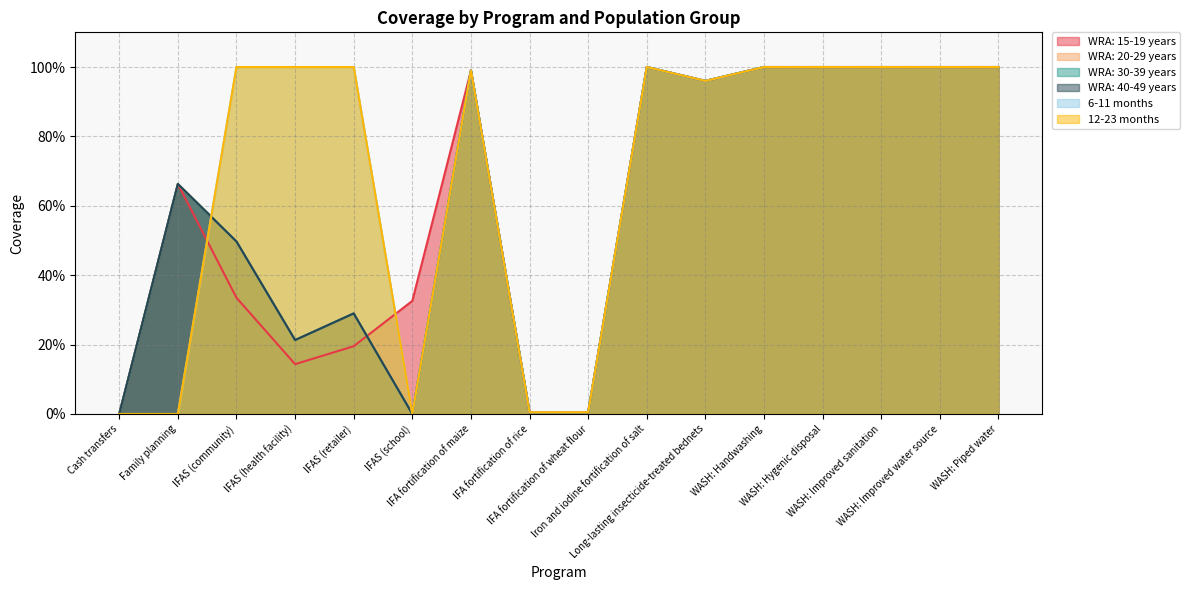

Which series has the largest total across all categories?

6-11 months